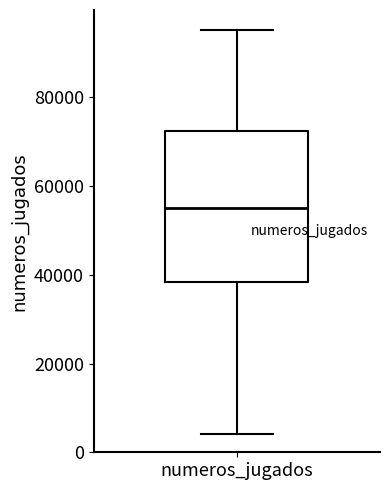

Read this box plot against the y-axis: the position of the median line, the range covered by the box, and the ends of both whiskers. The values are not printed on the chart, so give them approximately, as read against the axis.

median 54000, box 38000 to 72000, whiskers 4000 to 96000